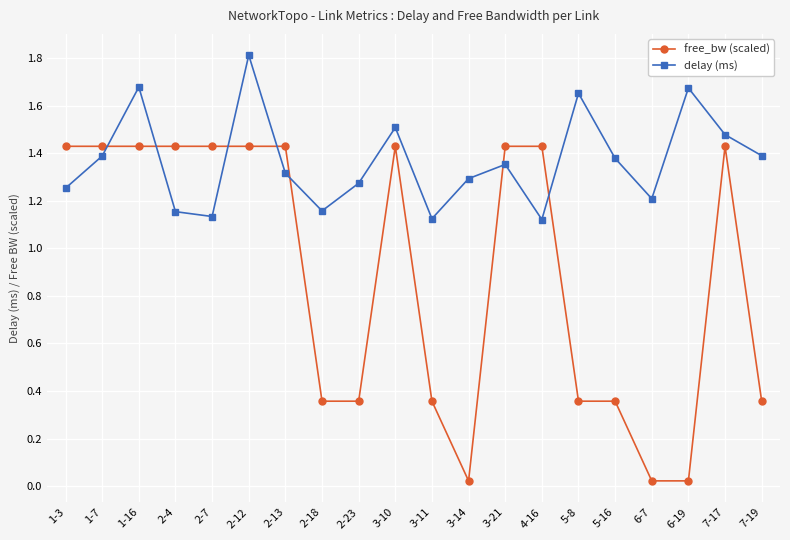

What is the label of the 7th point from the left?

2-13